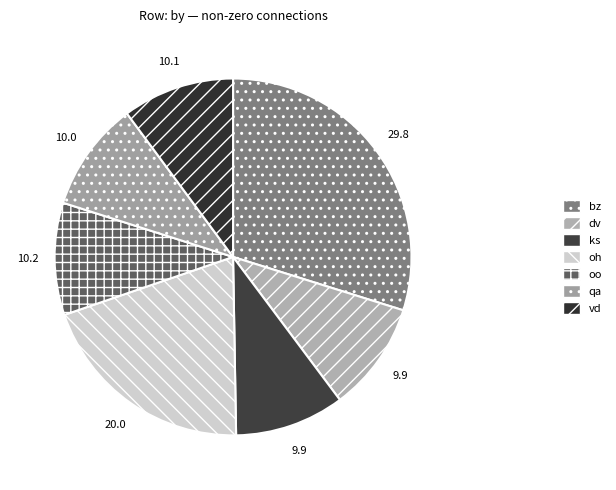

True or false: dv accounts for 17% of the total.

False